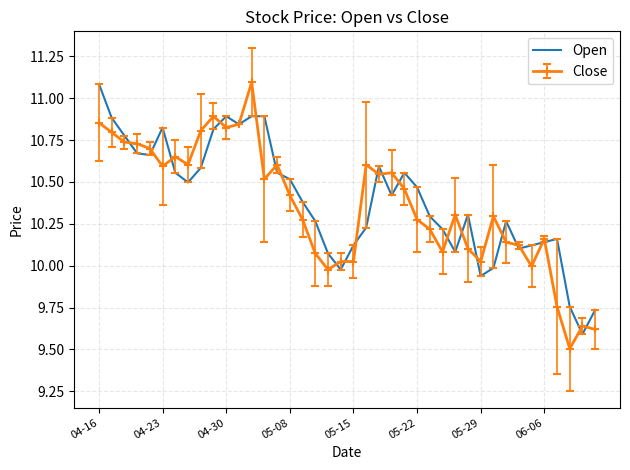

What is the maximum value shown in the chart?

11.1